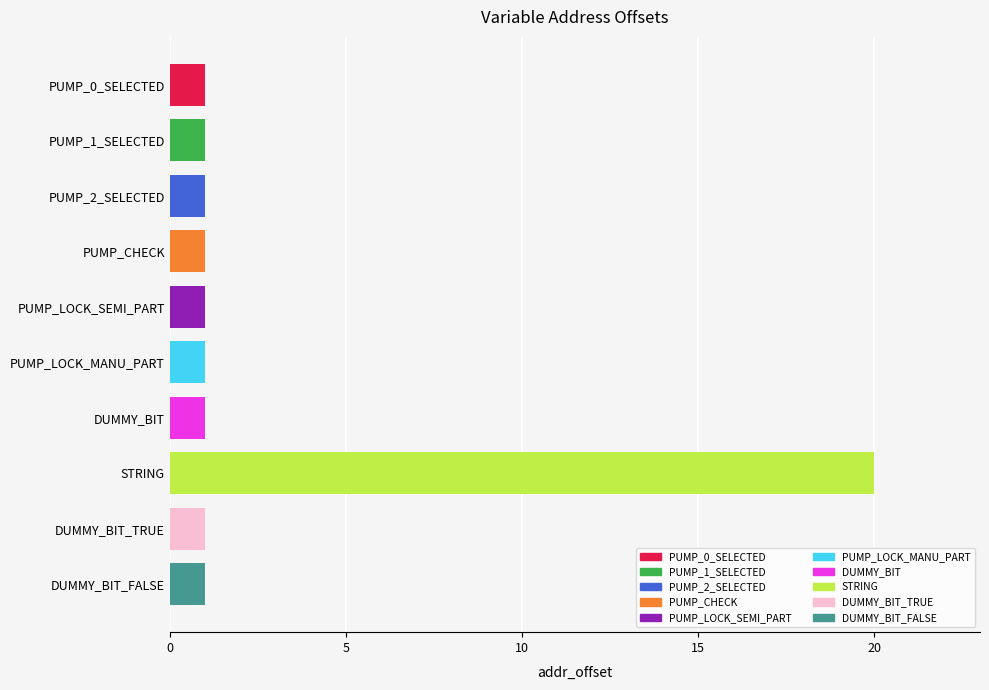

Between STRING and DUMMY_BIT, which is larger?

STRING